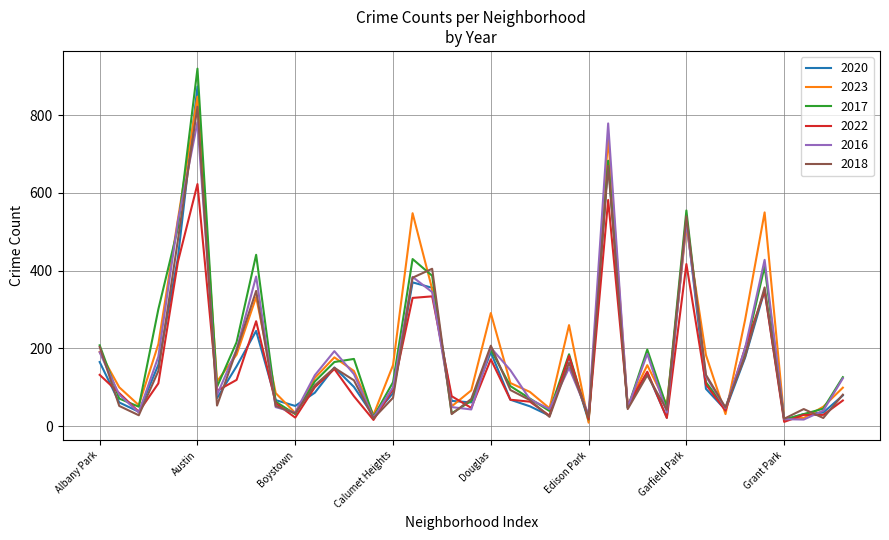

What is the highest value of the 2020 series?

874